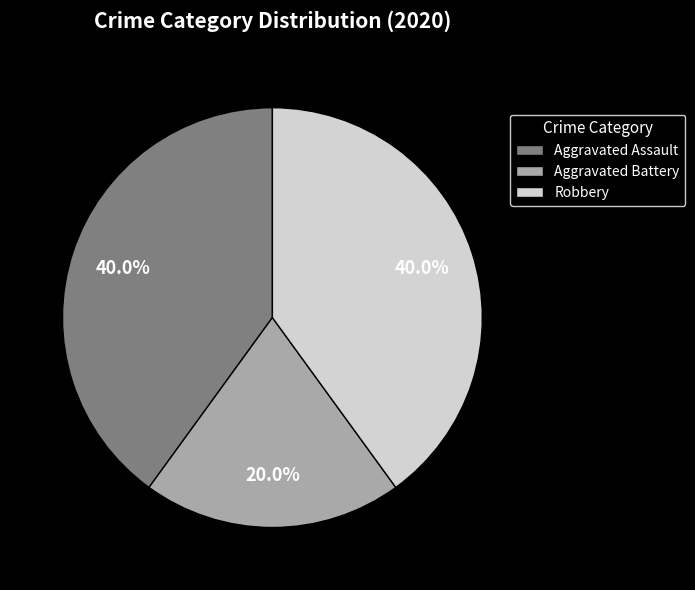

What is the smallest slice in the pie chart?

Aggravated Battery